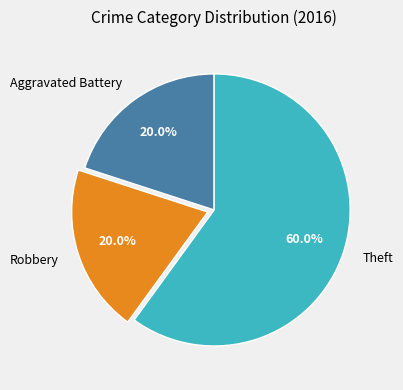

True or false: Aggravated Battery accounts for 20% of the total.

True